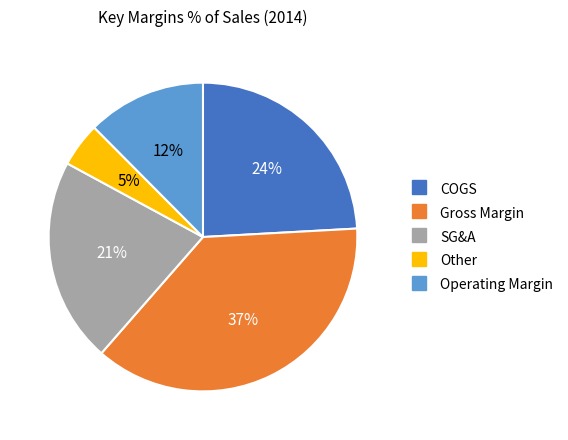

How many slices are in this pie chart?

5